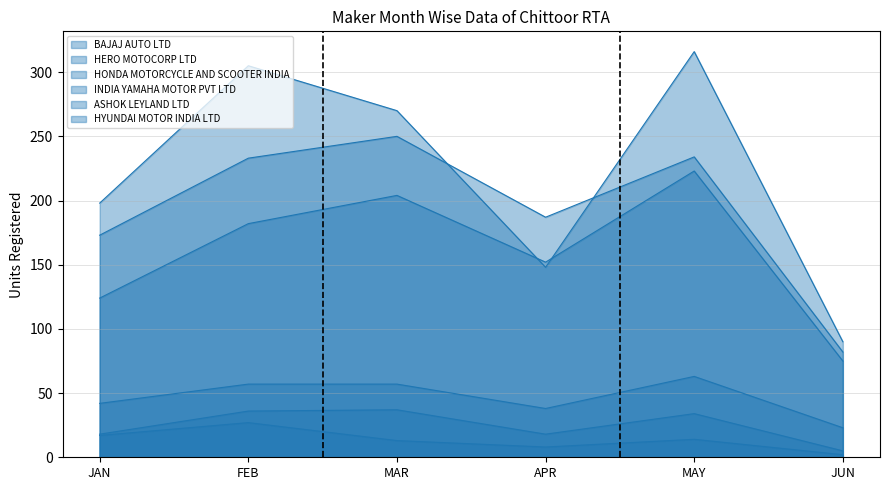

What is the maximum value for HYUNDAI MOTOR INDIA LTD?

27